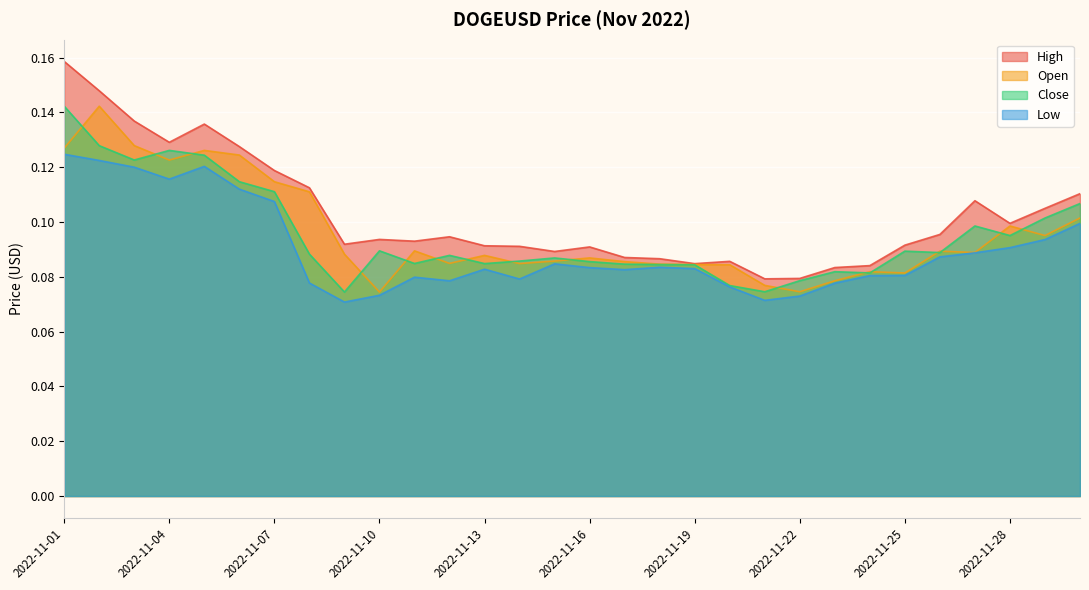

What is the difference between the high values at 2022-11-02 and 2022-11-13?

0.1